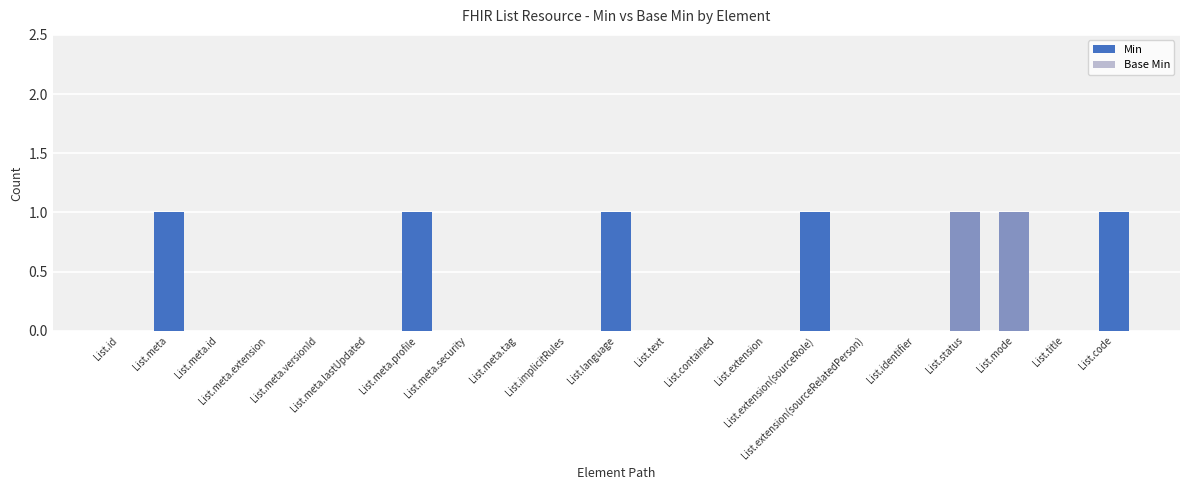

What is the difference between the Min values at List.meta.tag and List.status?

1